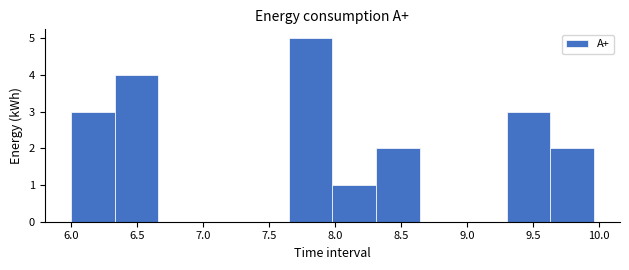

How tall is the bar that spans 6.00 to 6.33 on the x-axis? Neither the bar edges nor the heights are printed on the chart, so give them approximately, as read against the axes.

3